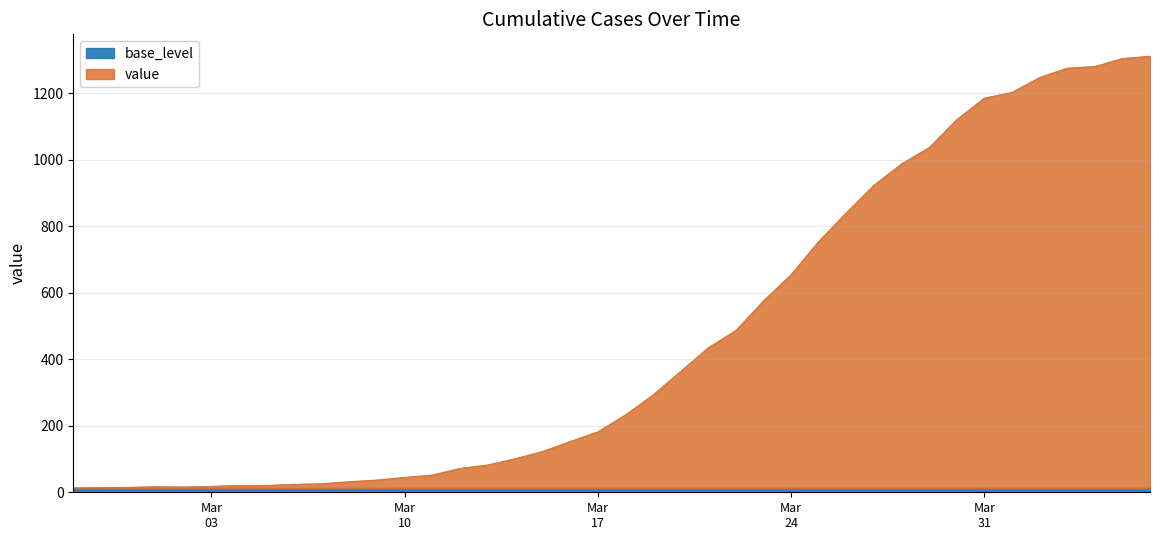

Reading left to right, transcribe all the data shown in this chart.

13	14	15	17	16	18	21	21	24	26	32	37	45	52	72	82	101	123	153	182	233	293	364	435	487	576	655	755	841	924	988	1037	1121	1186	1203	1248	1276	1281	1305	1312